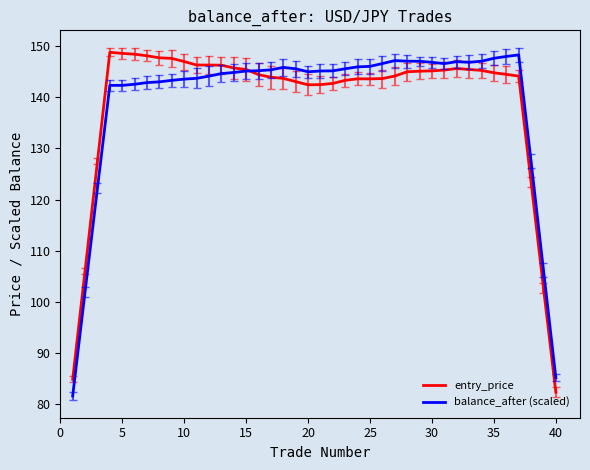

What is the lowest value of the balance_after (scaled) series?

81.6